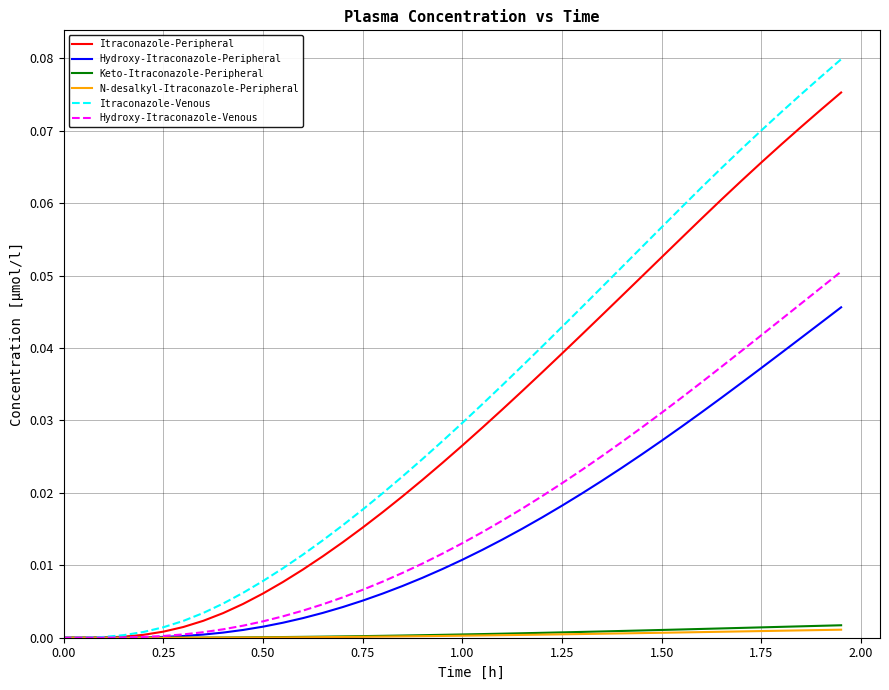

What is the sum of all Itraconazole-Peripheral values?

1.2